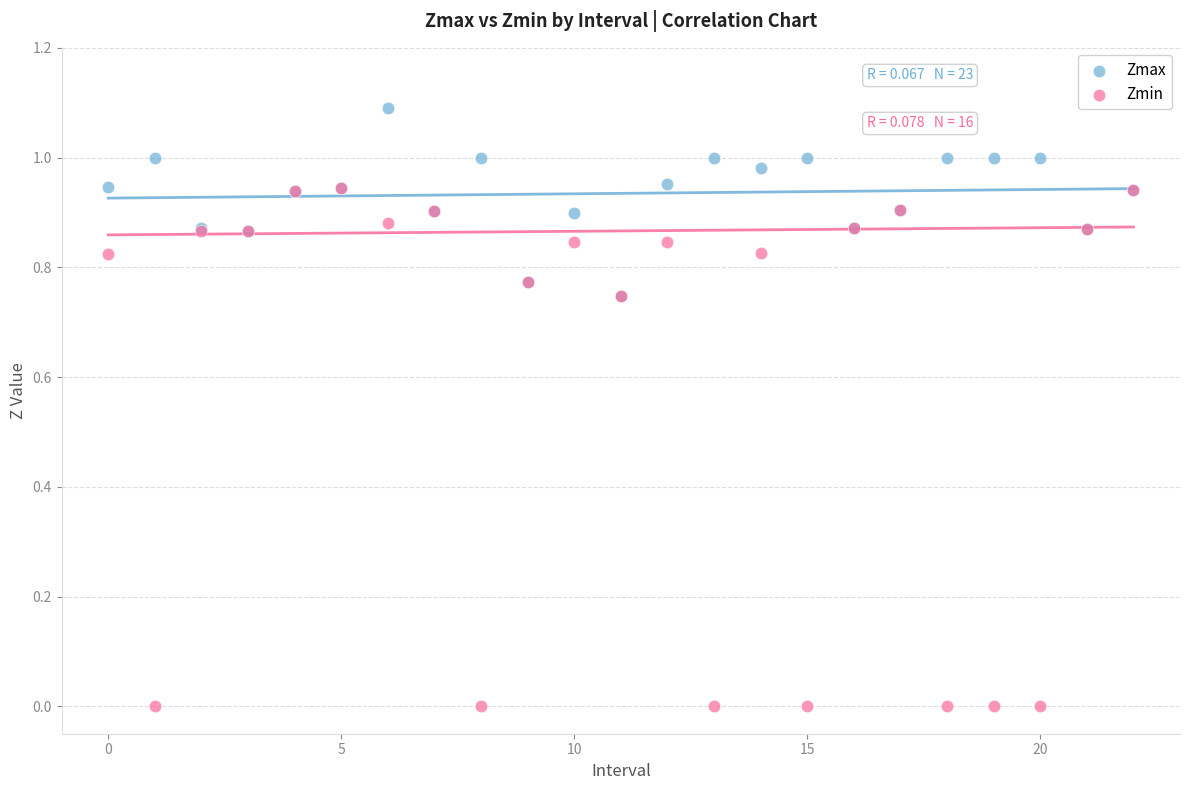

Which series has the largest Y range (max minus min)?

Zmin